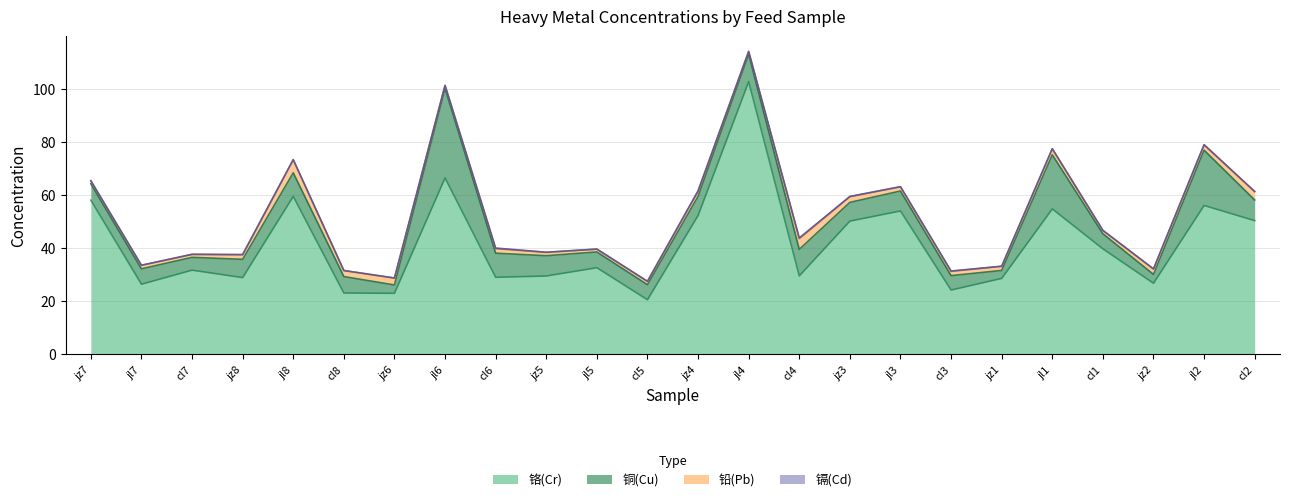

At which category is the sum across all series the highest?

jl4